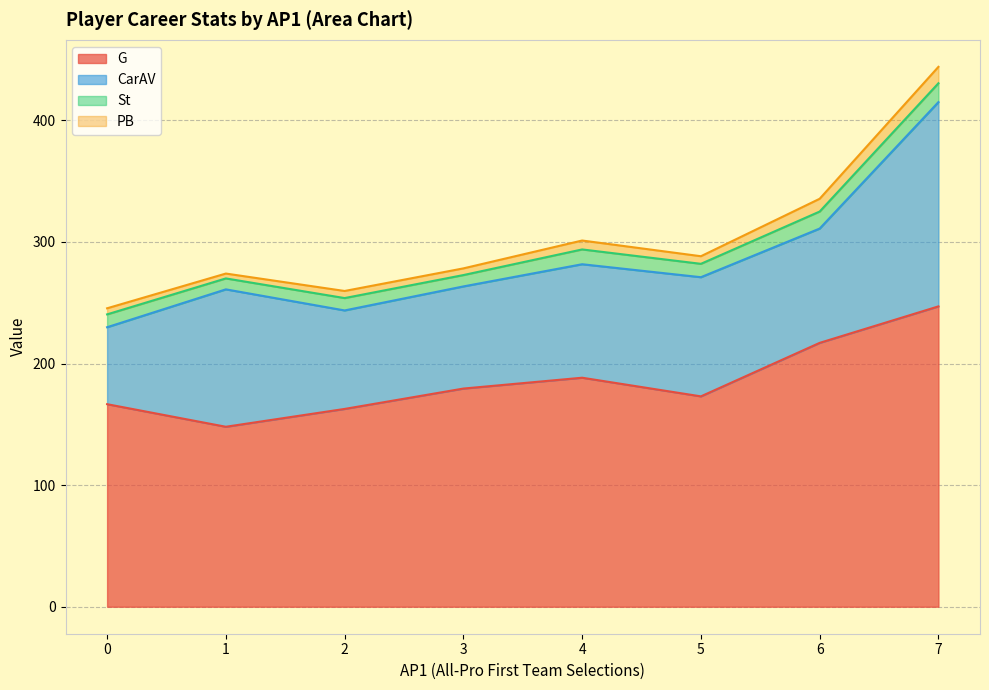

The value of G at 2 is 162.7. True or false?

True